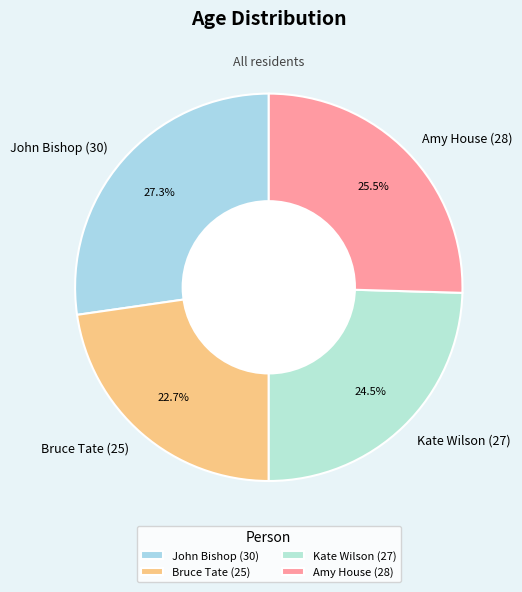

To the nearest percent, what portion does Bruce Tate (25) represent?

23%